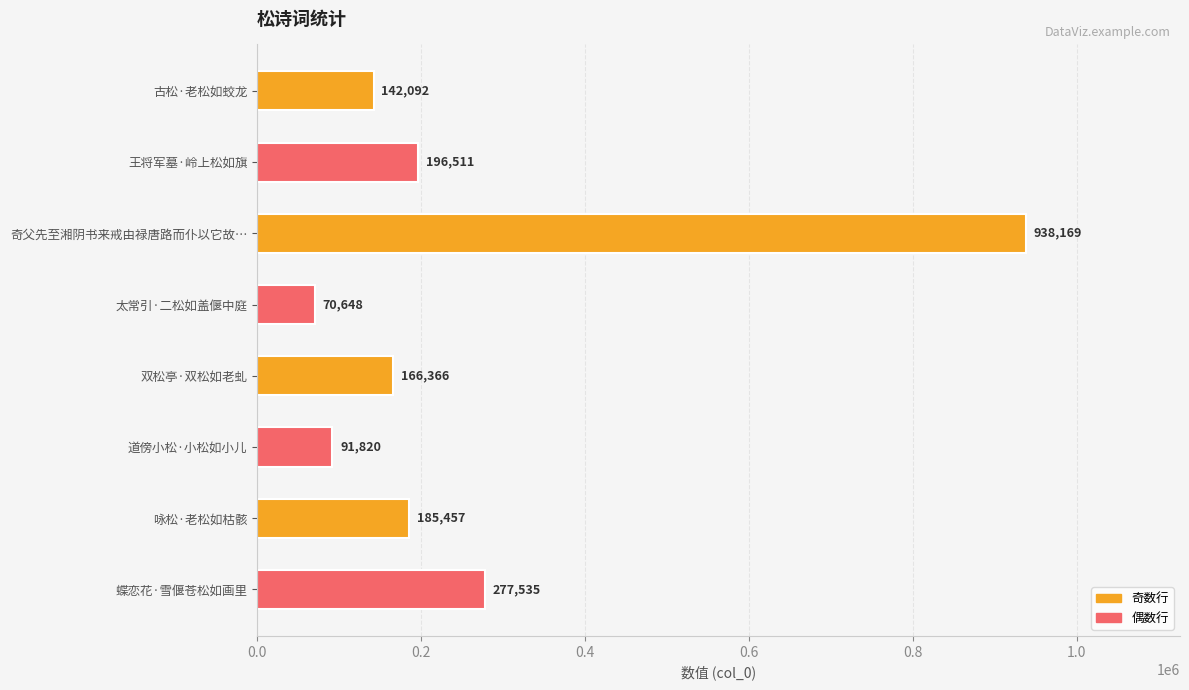

Is it true that the value at 双松亭·双松如老虬 is 57600?

False